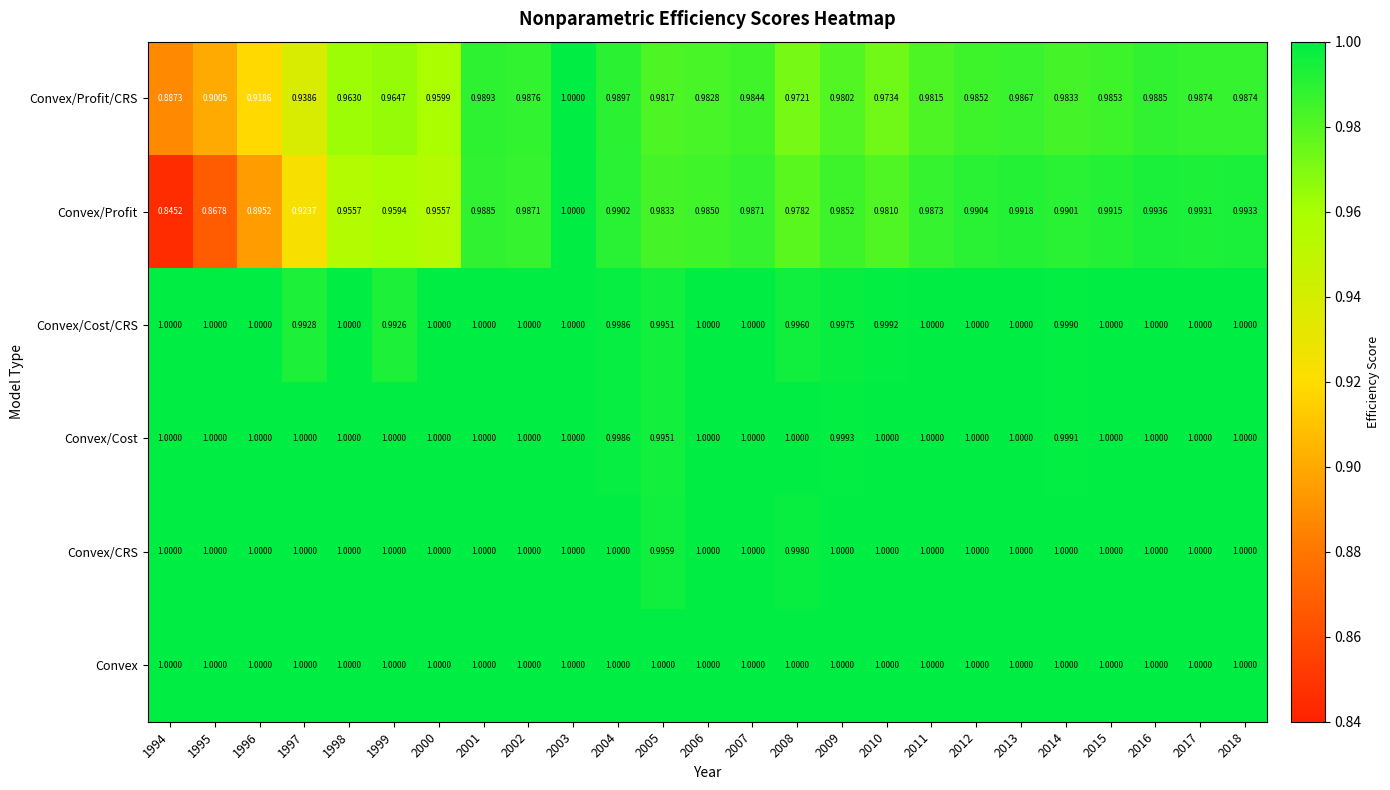

Is the value of Convex/Cost at 2003 greater than the value of Convex/Profit at 2009?

Yes